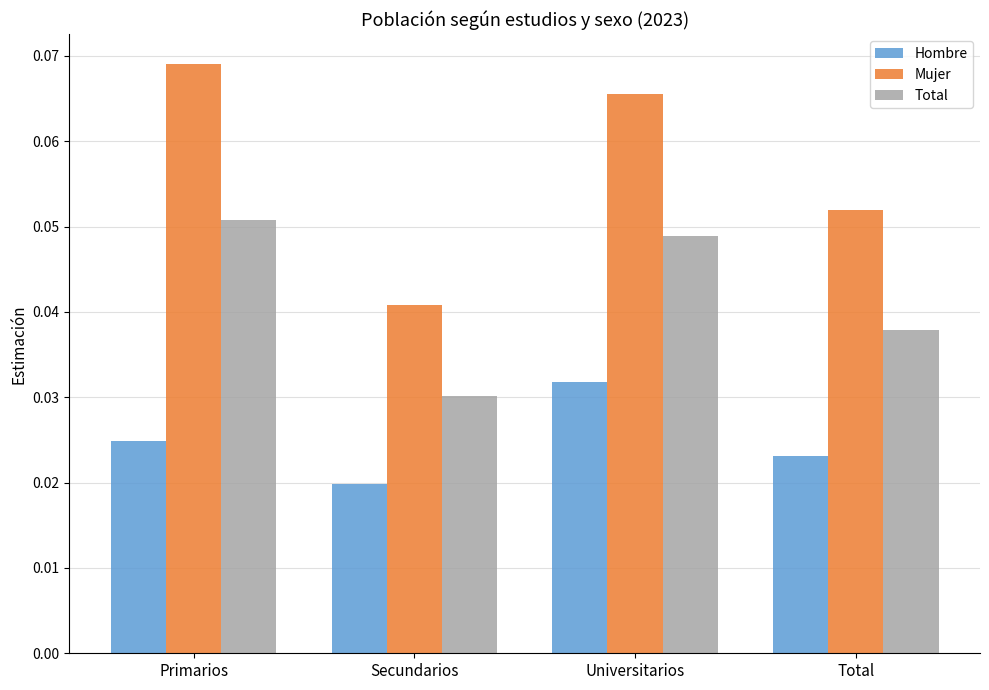

Rank the series by their maximum value, from highest to lowest.

Mujer, Total, Hombre